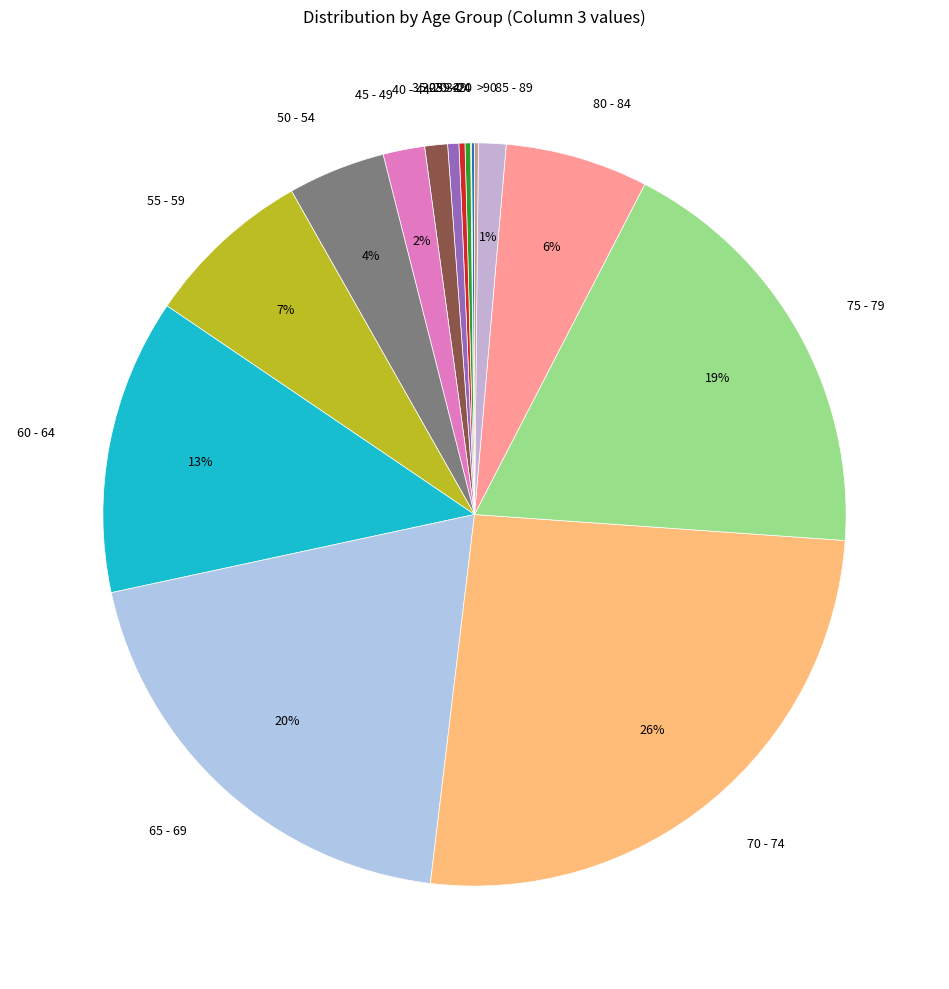

Combined, do 70 - 74 and 45 - 49 account for over 50%?

No